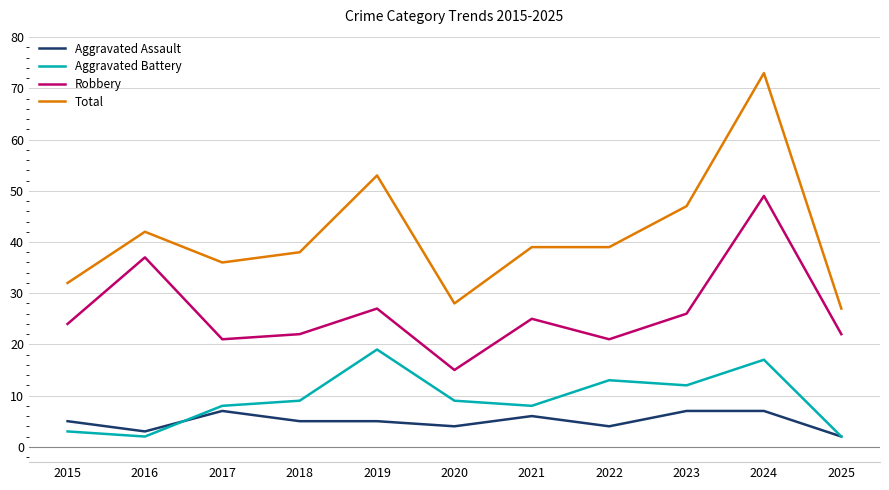

Is the value of Robbery at 2016 greater than the value of Aggravated Battery at 2022?

Yes